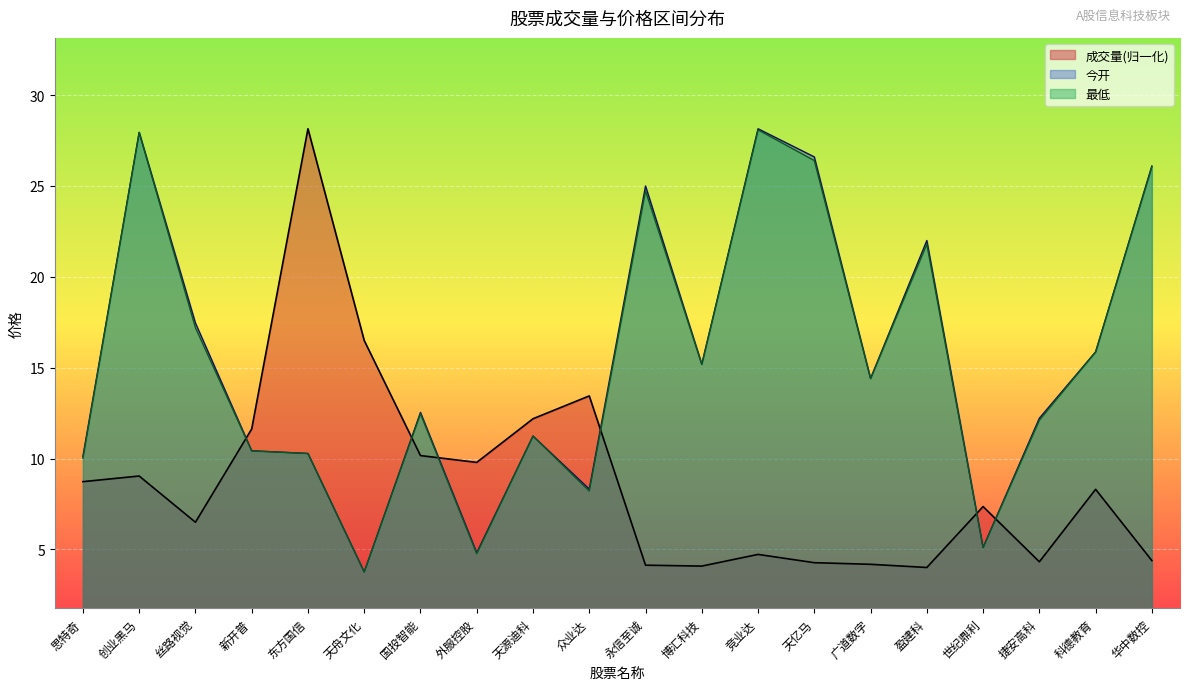

The value of 成交量 at 天亿马 is 4.3. True or false?

True